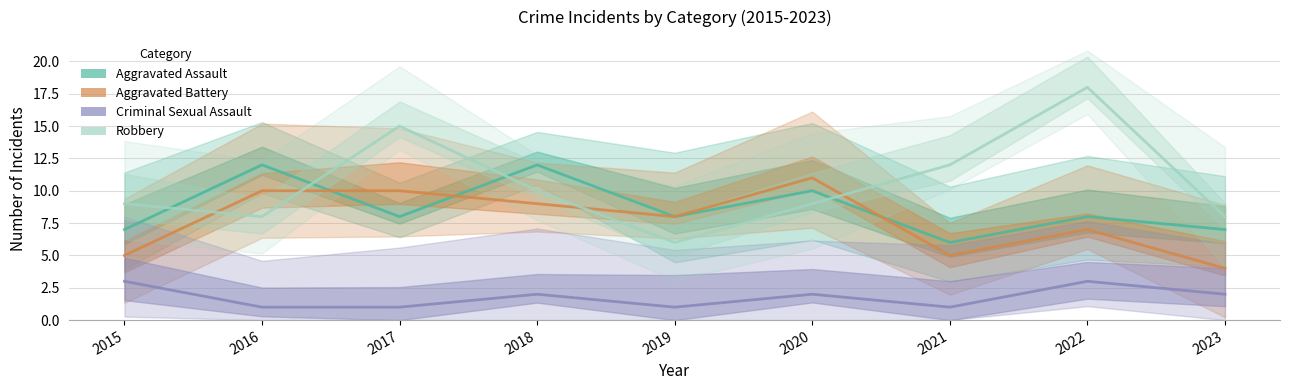

Which category has the highest value across all series?

2022